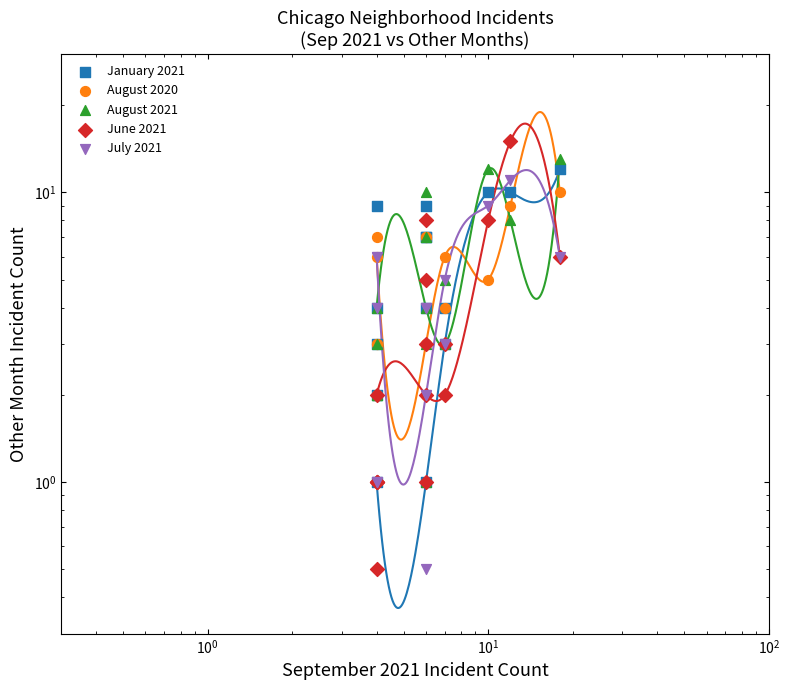

What are all the series names shown in the legend?

January 2021, August 2020, August 2021, June 2021, July 2021